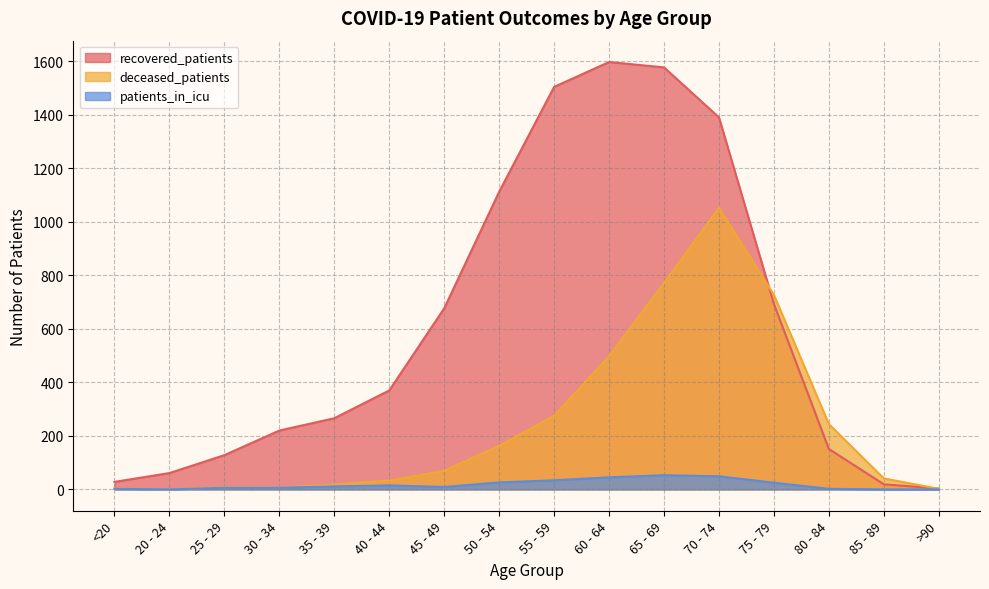

Where is the first local minimum for deceased_patients?

20 - 24